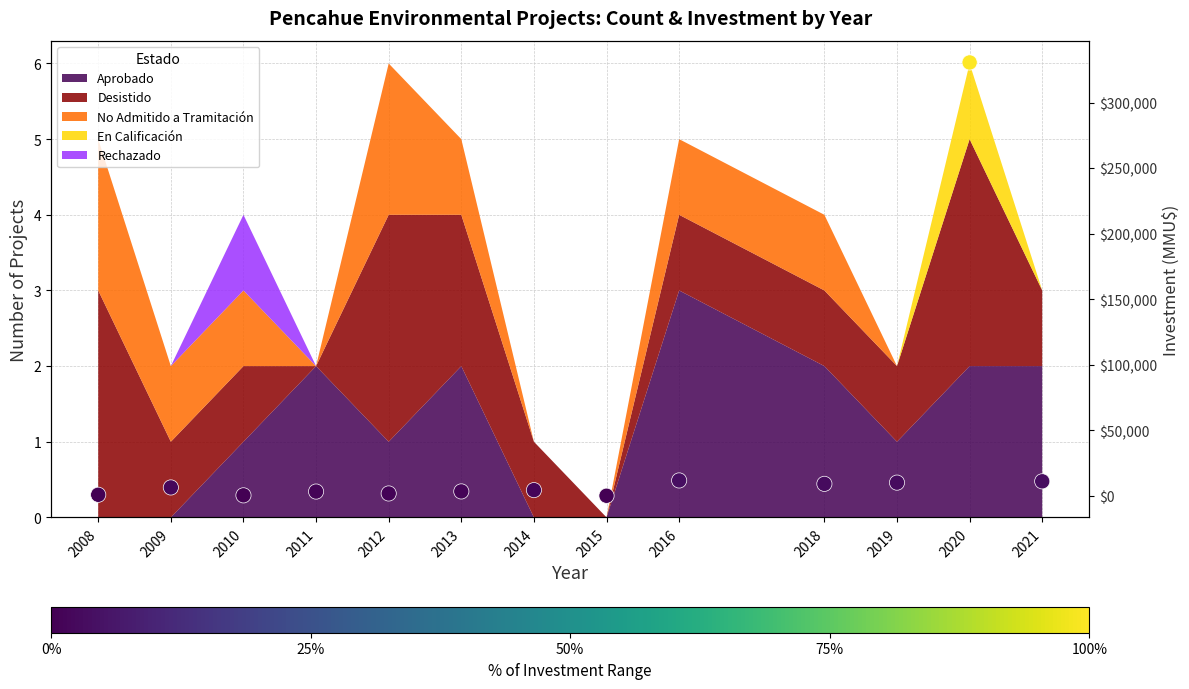

Which has a higher value, 2020 or 2010?

2020